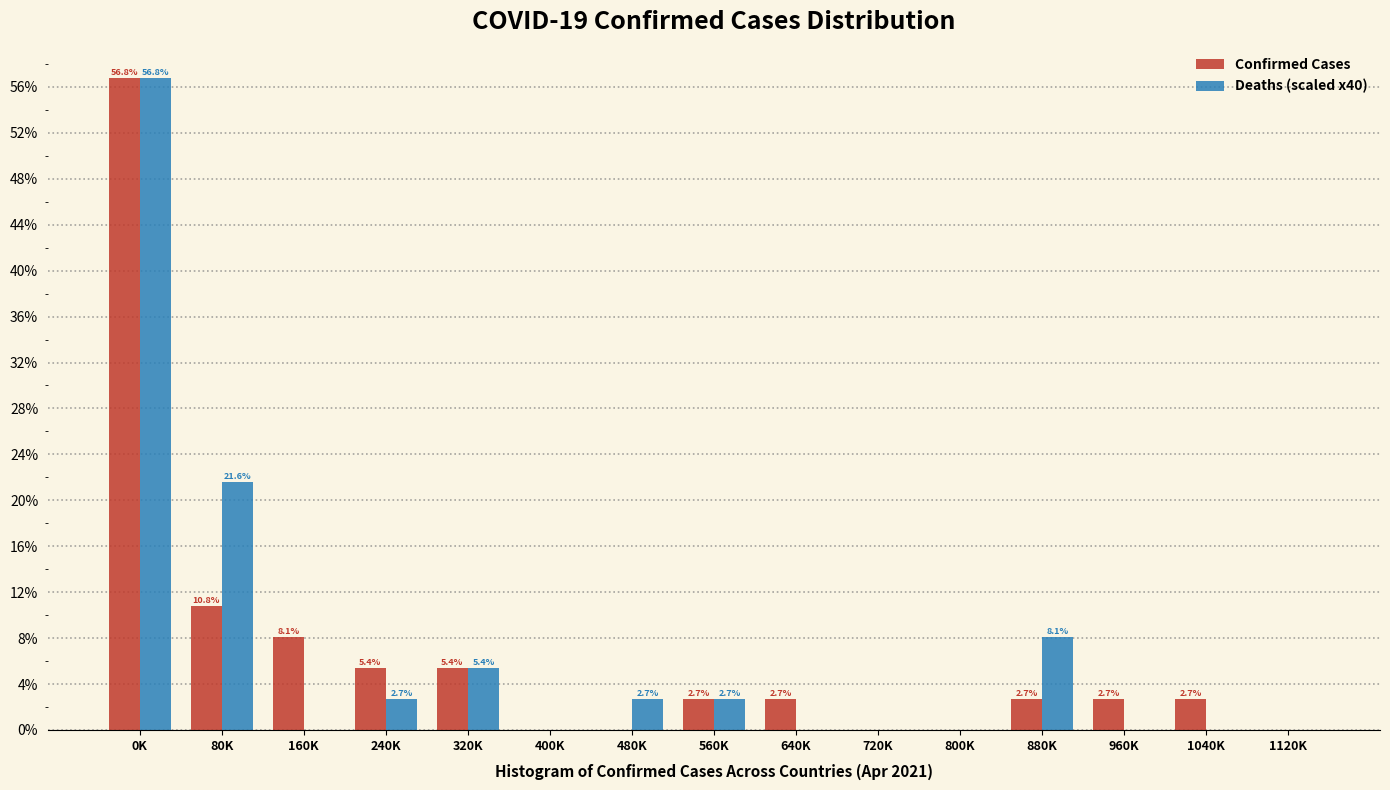

Reading left to right, what are all the values shown in this chart?

Confirmed Cases: 0K=56.8	80K=10.8	160K=8.1	240K=5.4	320K=5.4	400K=0.0	480K=0.0	560K=2.7	640K=2.7	720K=0.0	800K=0.0	880K=2.7	960K=2.7	1040K=2.7	1120K=0.0
Deaths (scaled x40): 0K=56.8	80K=21.6	160K=0.0	240K=2.7	320K=5.4	400K=0.0	480K=2.7	560K=2.7	640K=0.0	720K=0.0	800K=0.0	880K=8.1	960K=0.0	1040K=0.0	1120K=0.0